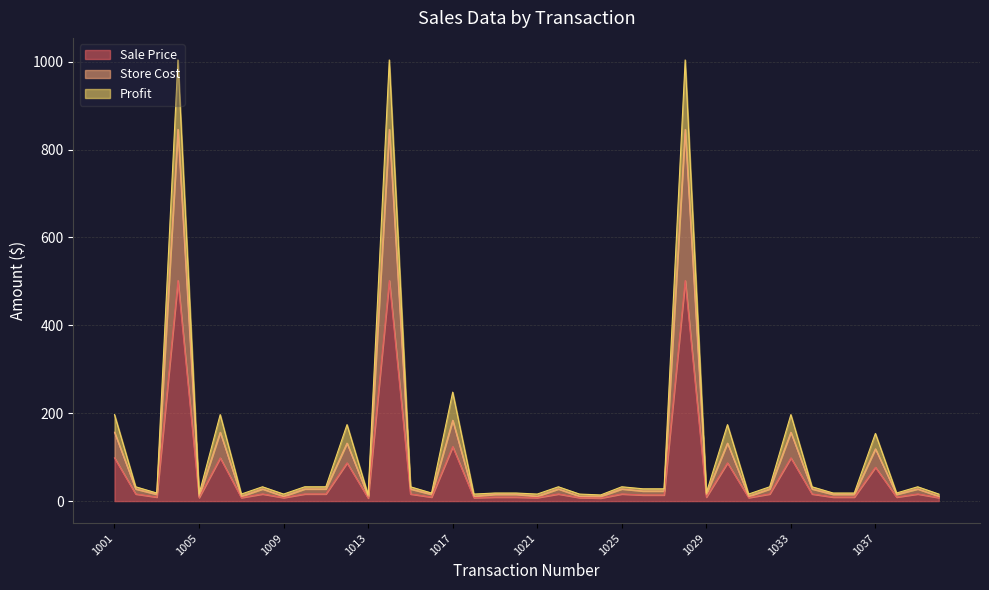

What is the sum of the Store Cost values at 1039 and 1013?

38.7